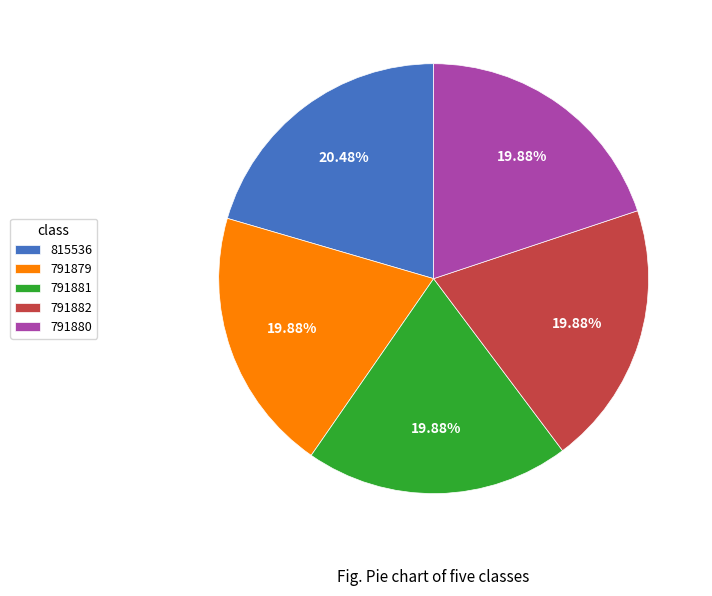

True or false: 791879 accounts for 11% of the total.

False